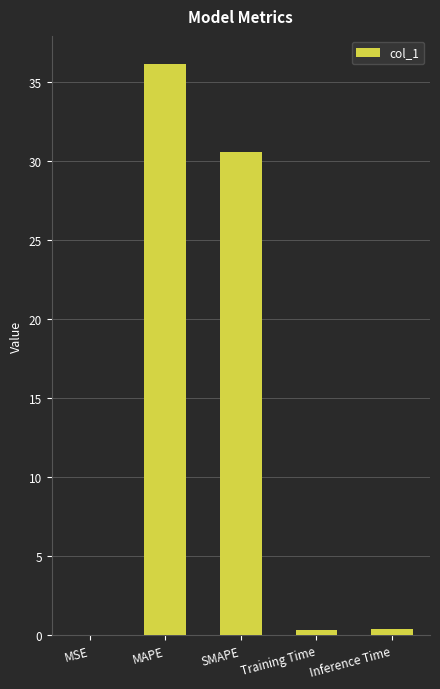

Between Training Time and SMAPE, which is larger?

SMAPE